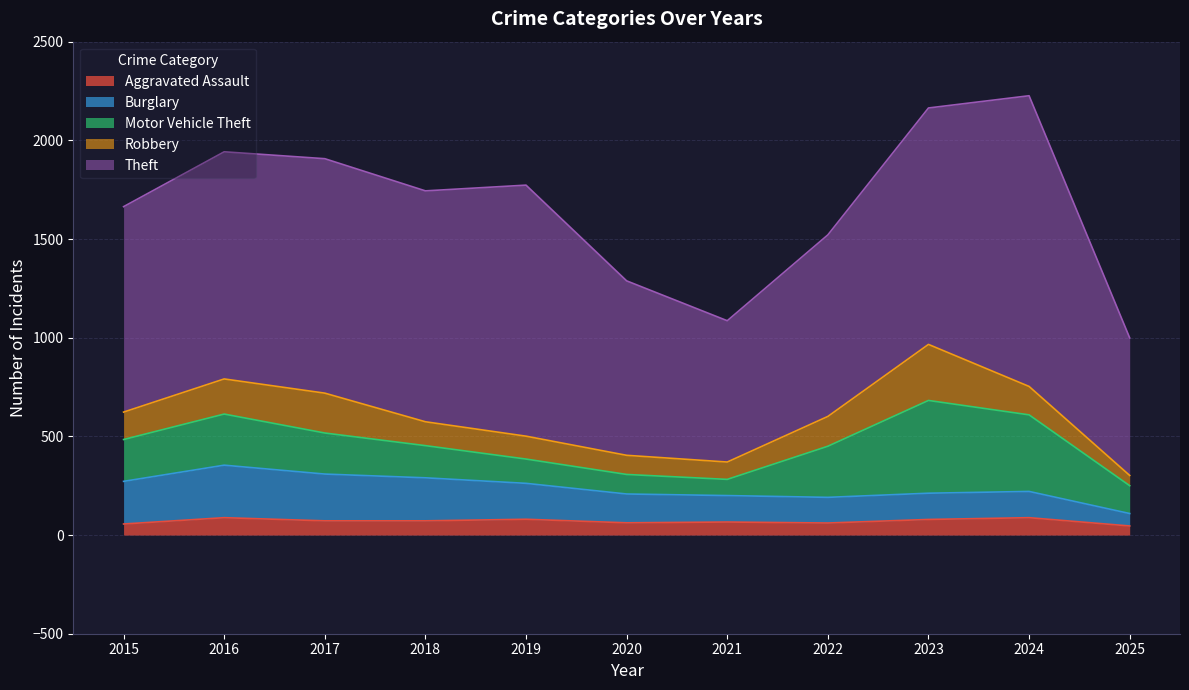

Between which two adjacent categories do Robbery and Motor Vehicle Theft first intersect?

2020 and 2021